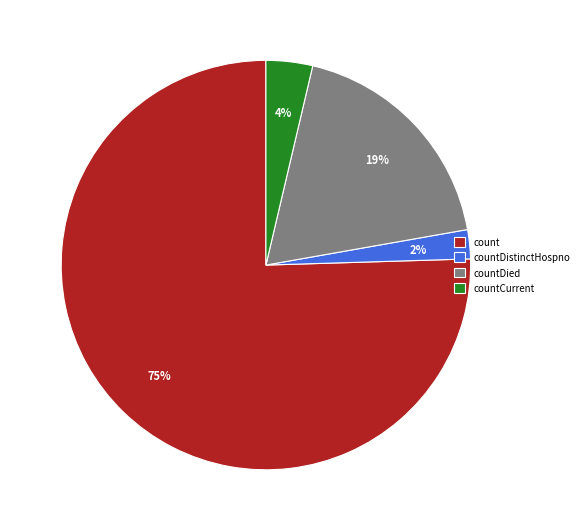

The countCurrent slice represents 4% of the pie. True or false?

True